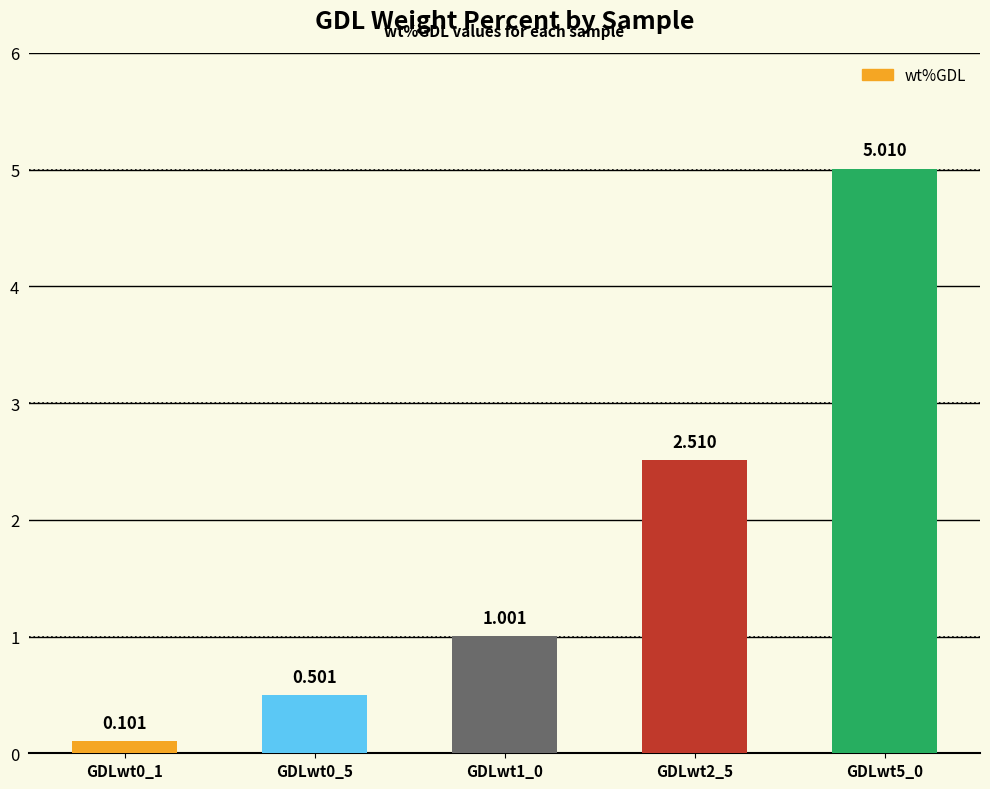

Where is the data nearest to the value 2?

GDLwt2_5